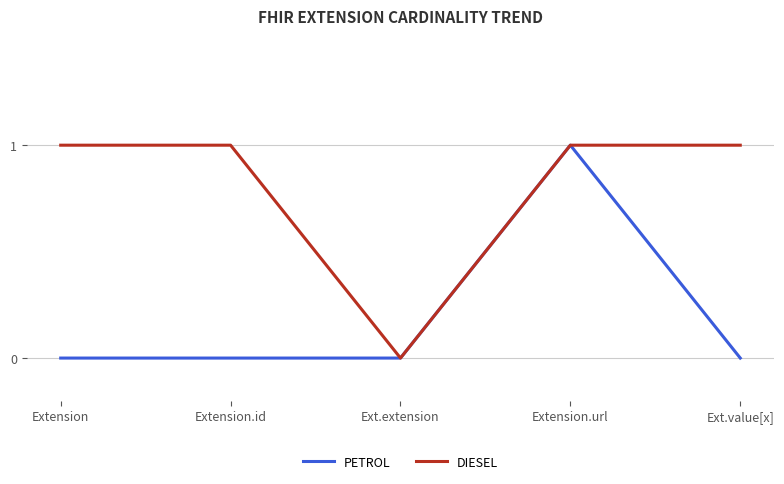

Is this an area chart (filled region under the line)?

No